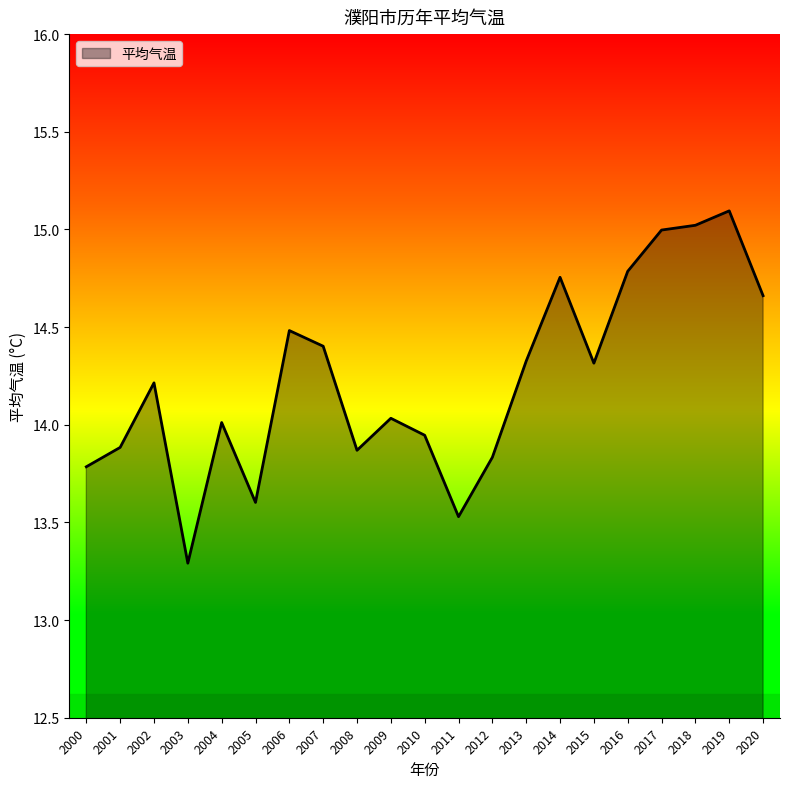

What is the change in value from 2001 to 2016?

+0.9